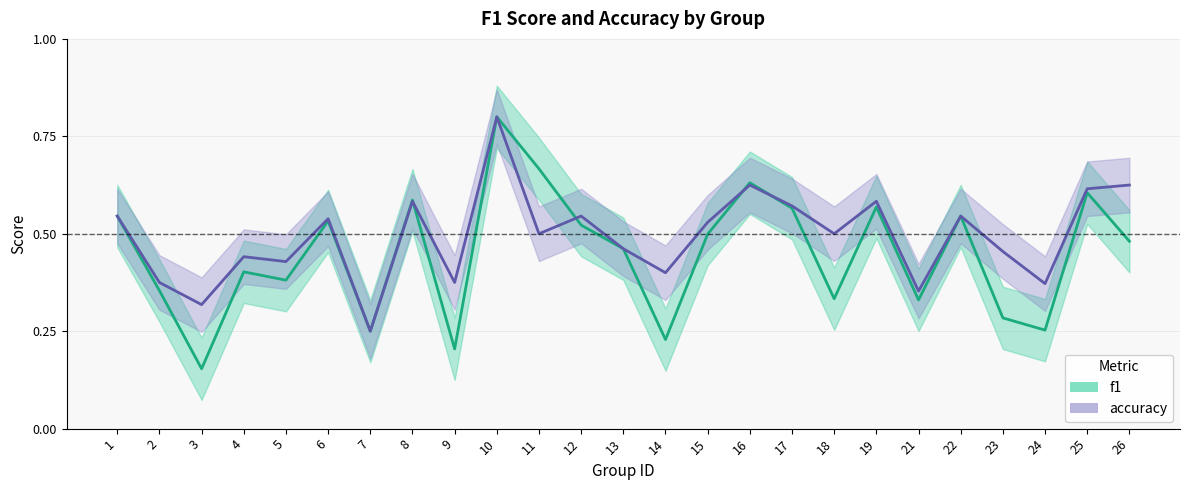

Between which two adjacent categories do accuracy and f1 first intersect?

8 and 9